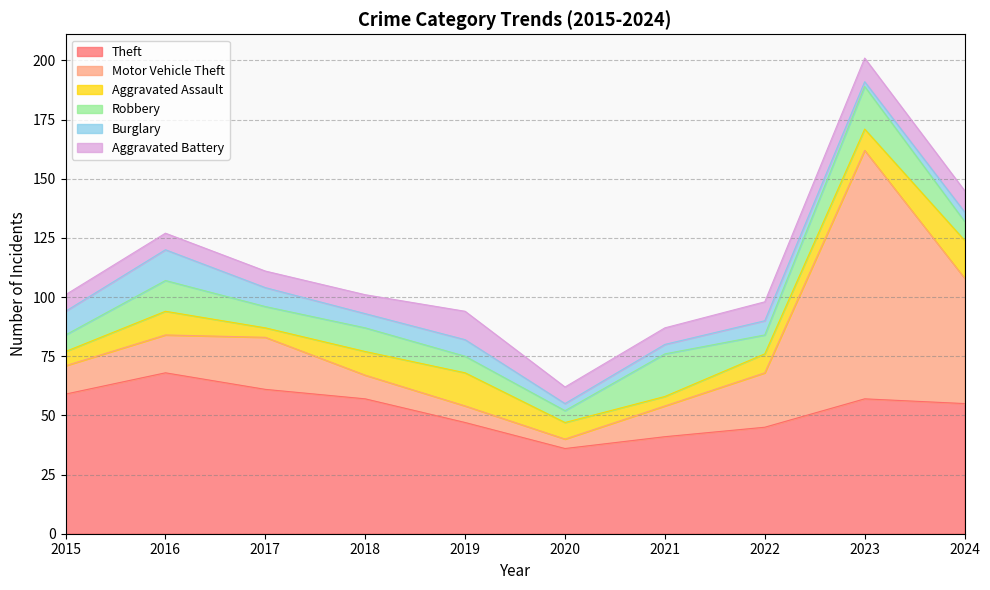

Count the number of data series in this chart.

6